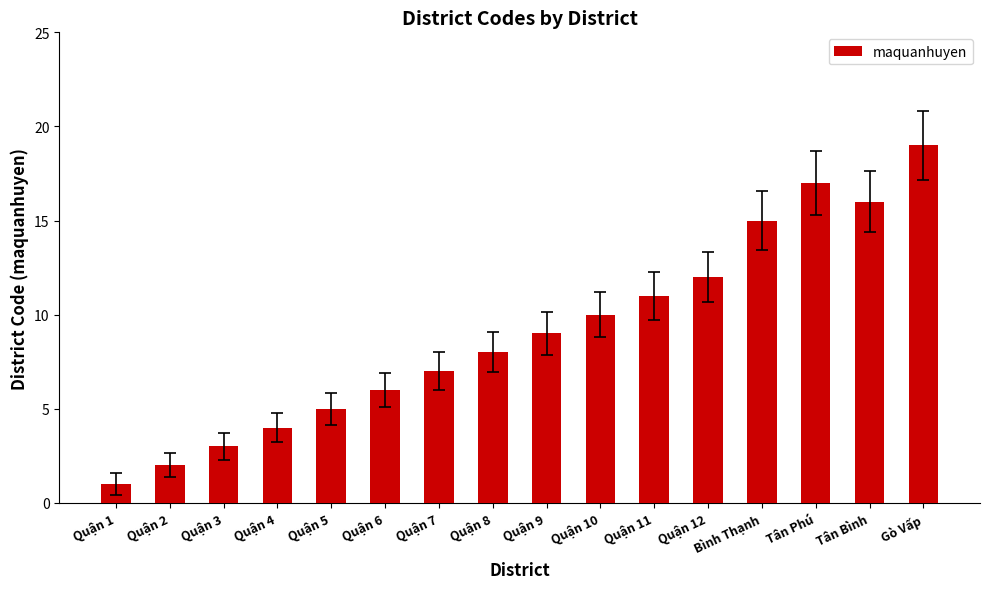

The chart shows a value of 2 at Quận 2. True or false?

True